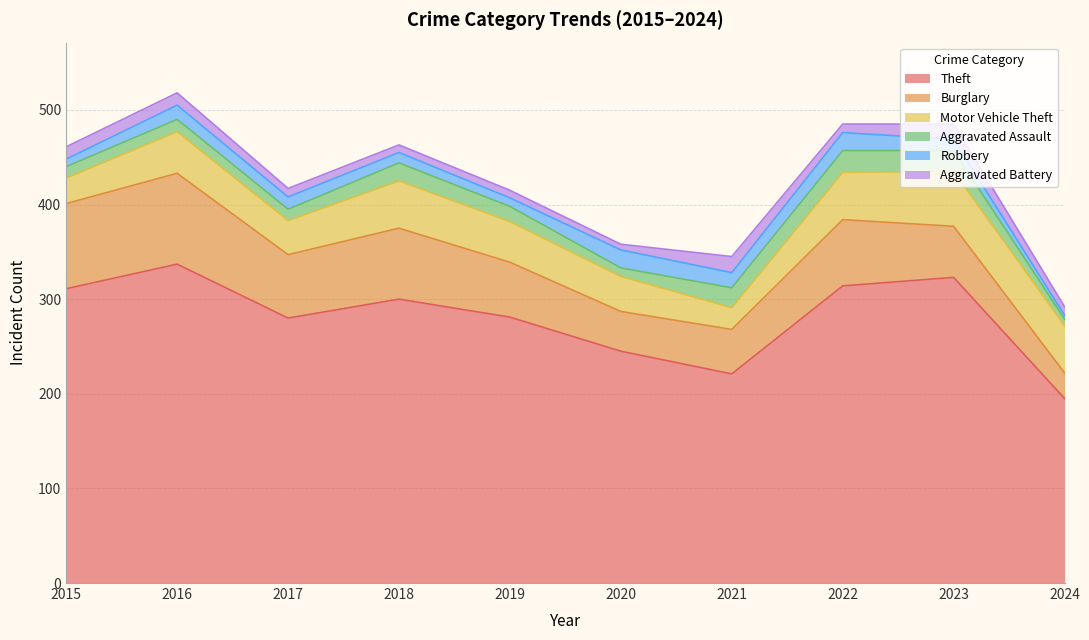

How many times do Aggravated Battery and Aggravated Assault cross each other?

1